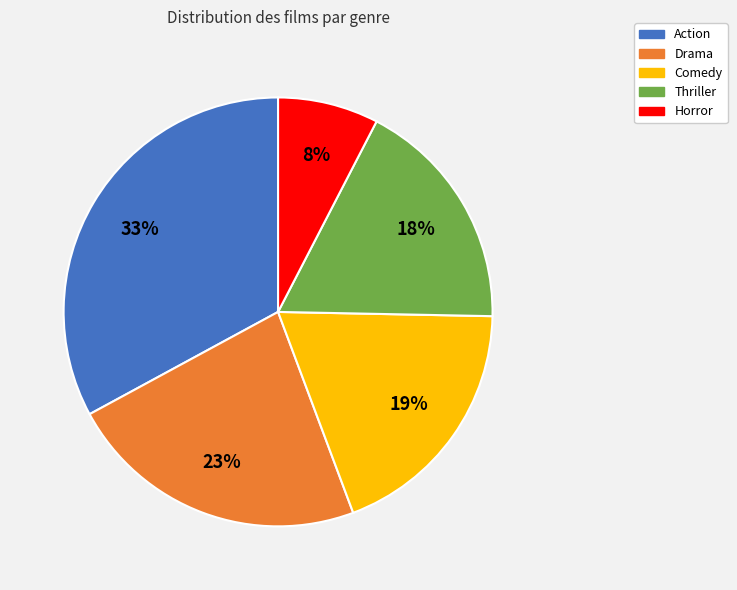

Which slice is the smallest?

Horror